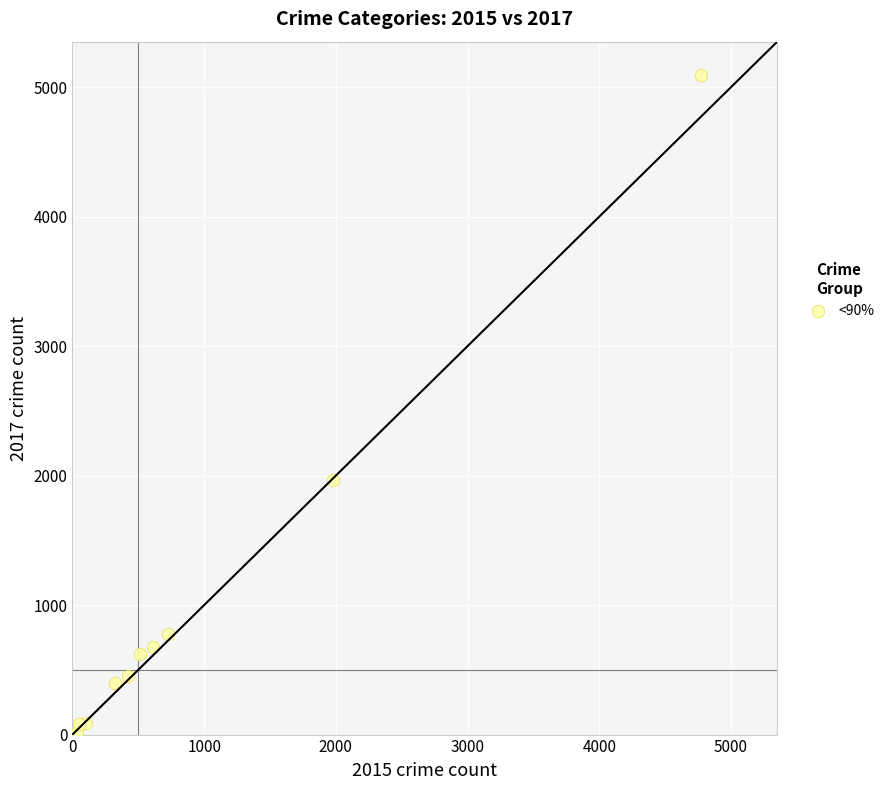

What is the range of X values (max minus min)?

4735